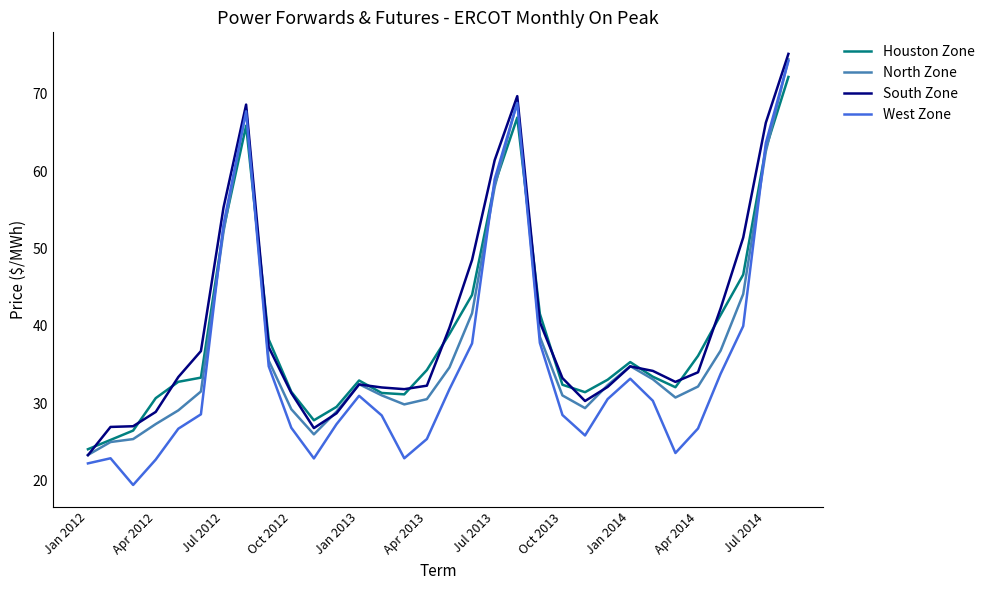

What is the difference between the maximum and second lowest values in the West Zone series?

52.0